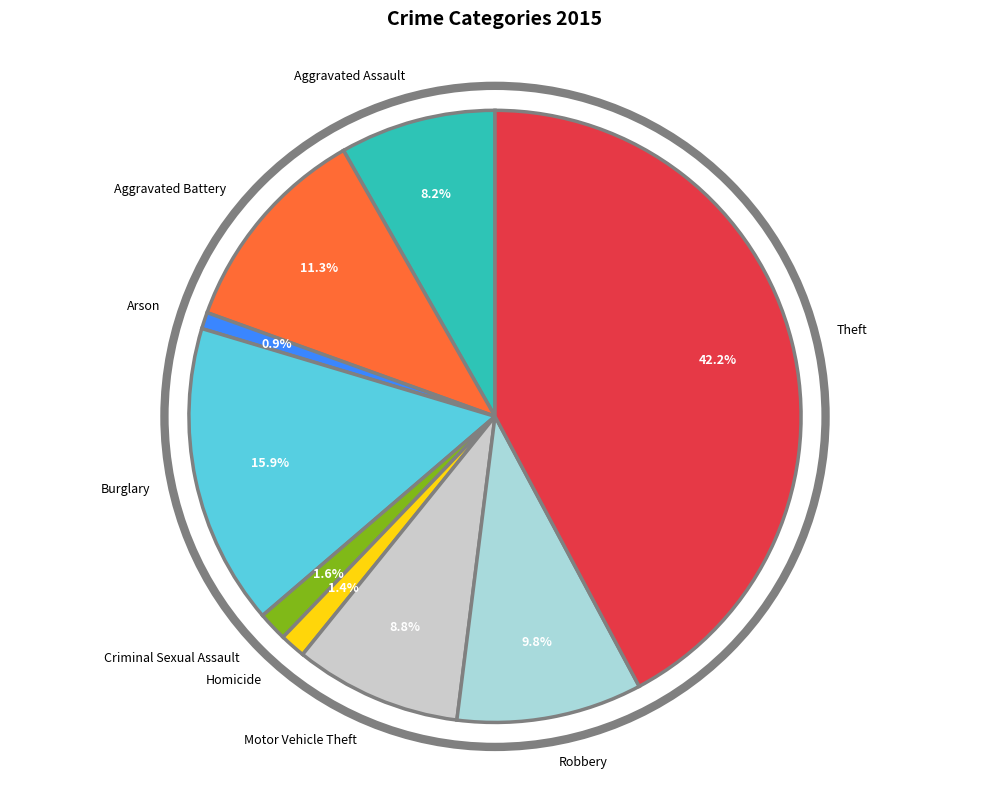

How many slices are in this pie chart?

9